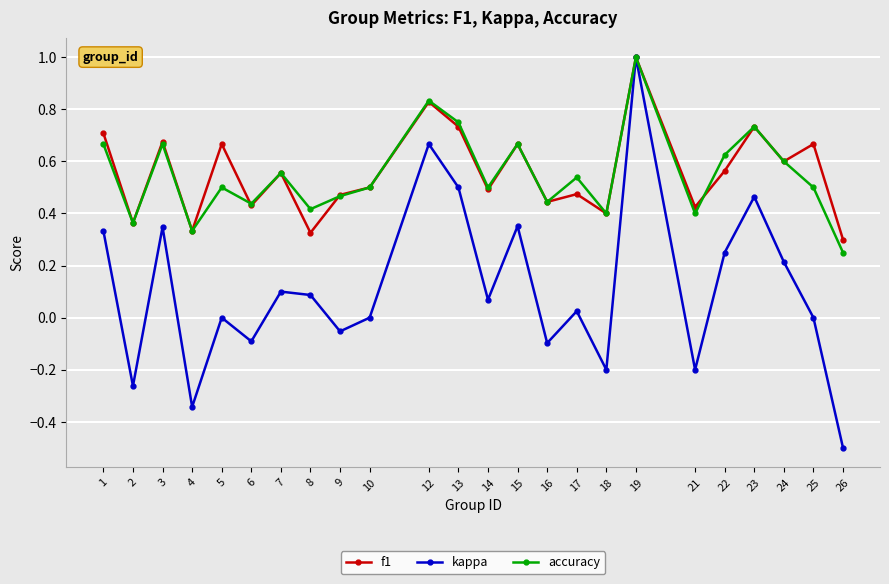

True or false: accuracy has more than 0 interior local peaks.

True